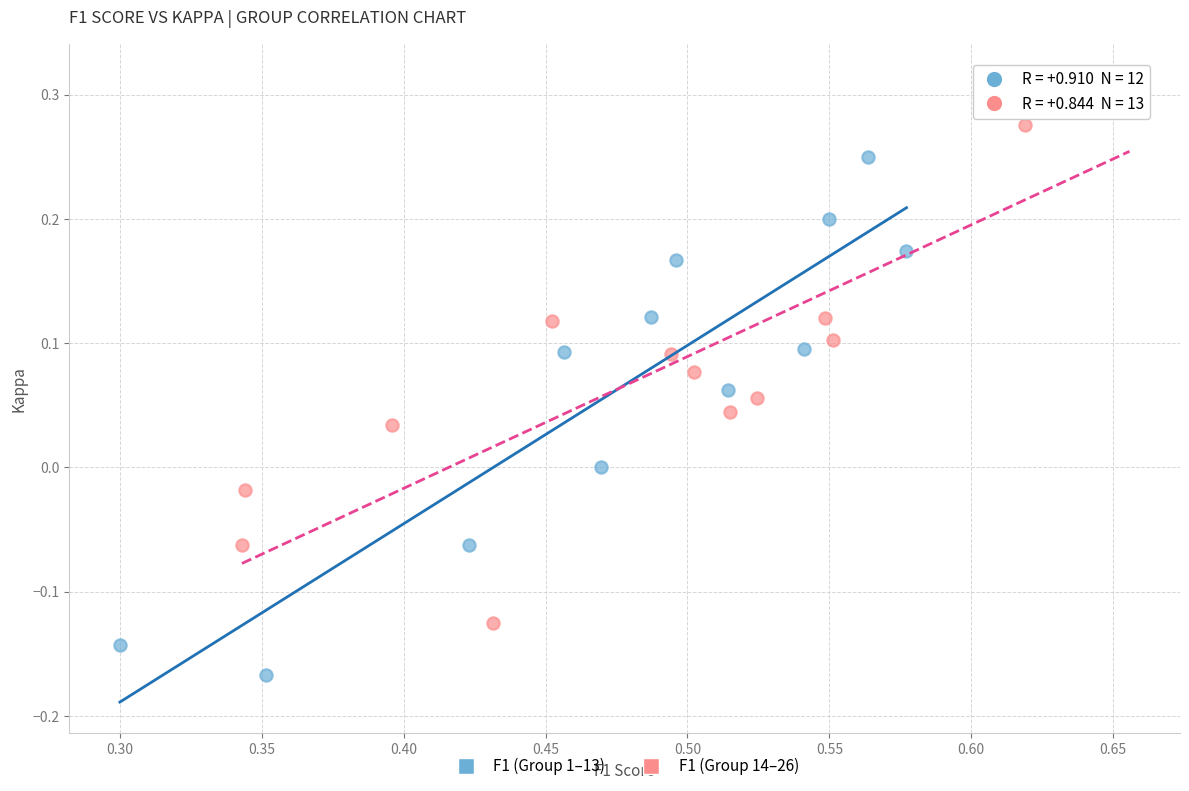

Which series has the widest spread of Y values?

F1 (Group 14–26)